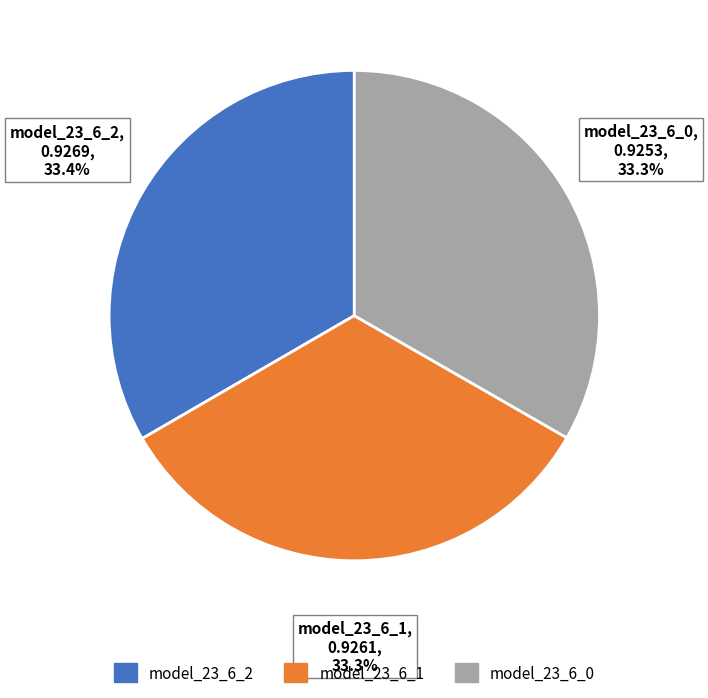

Is model_23_6_2 the majority of the pie?

No